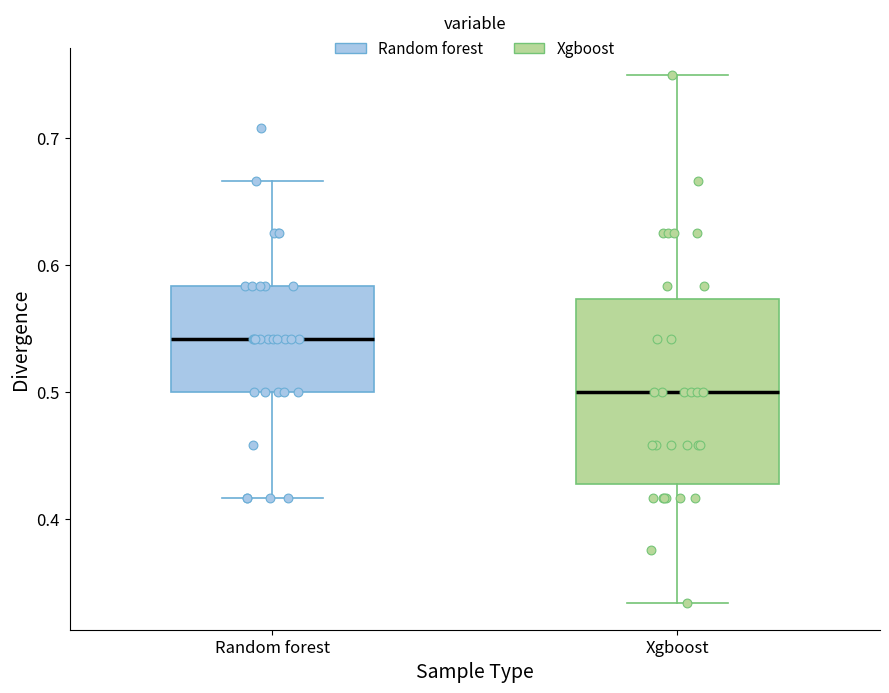

Which box's median line is the lowest?

Xgboost